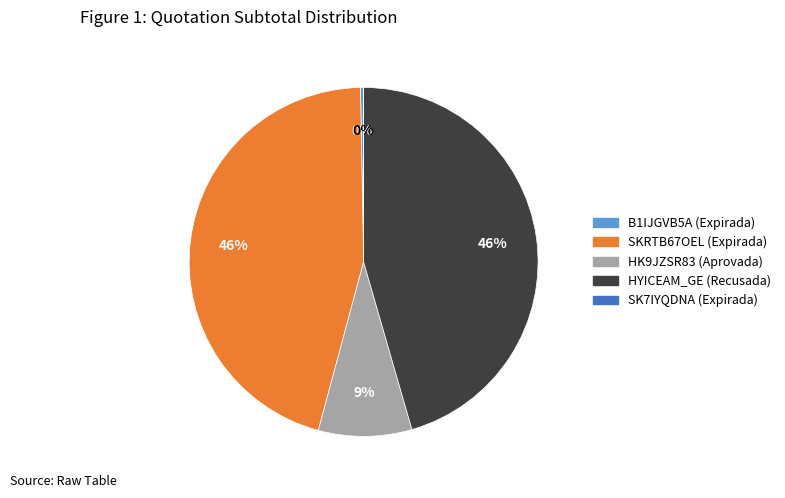

Is it true that HK9JZSR83 (Aprovada) is 1% of the pie?

False